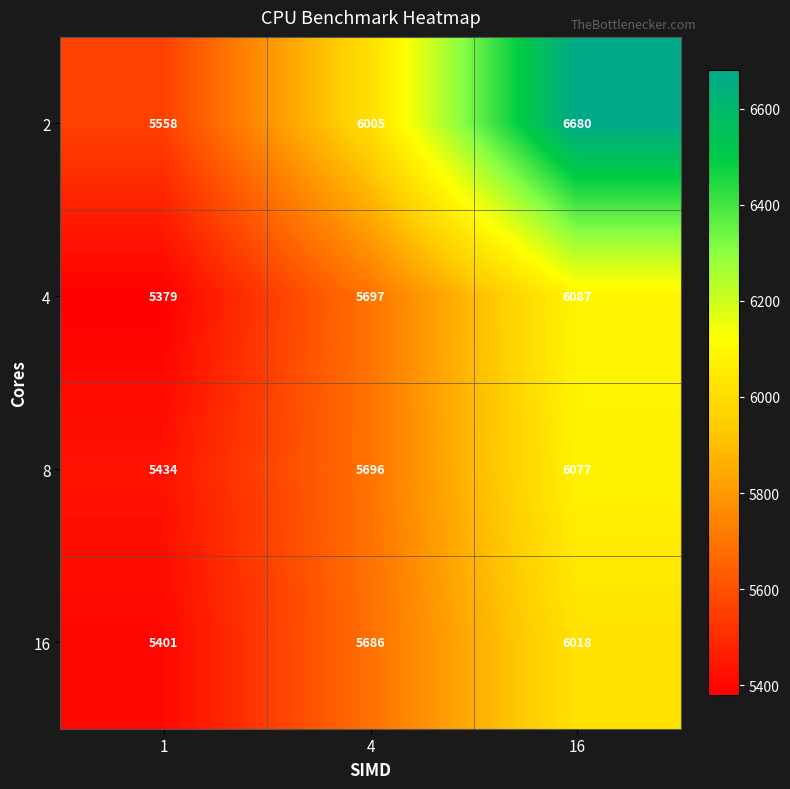

Which series changed the most between 4 and 16?

2